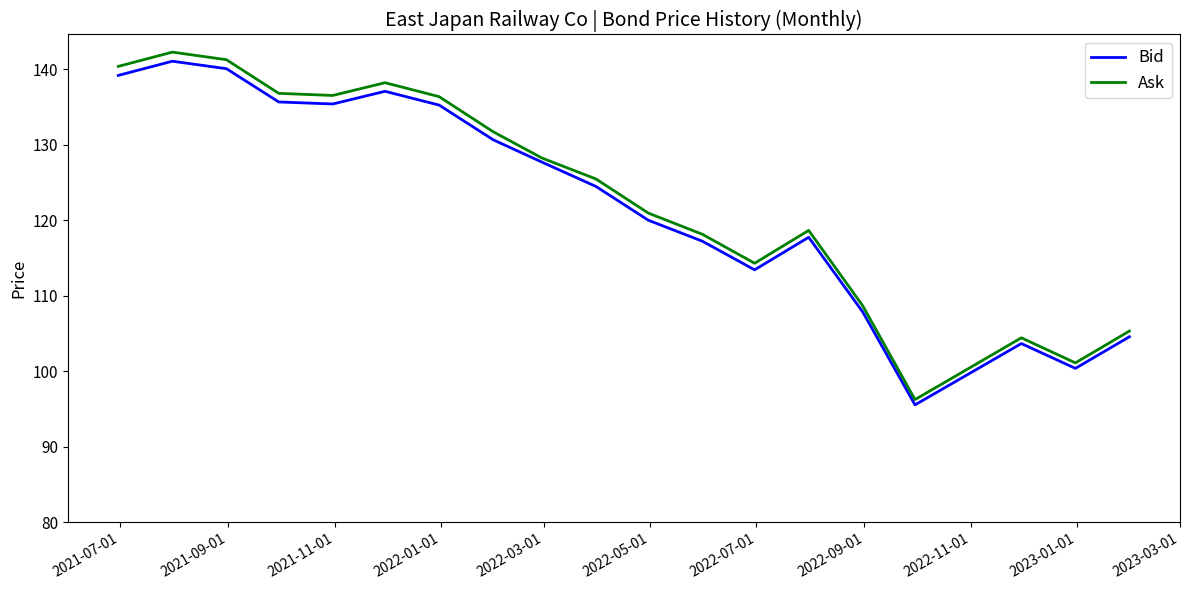

Which series has the largest range (max minus min)?

Ask